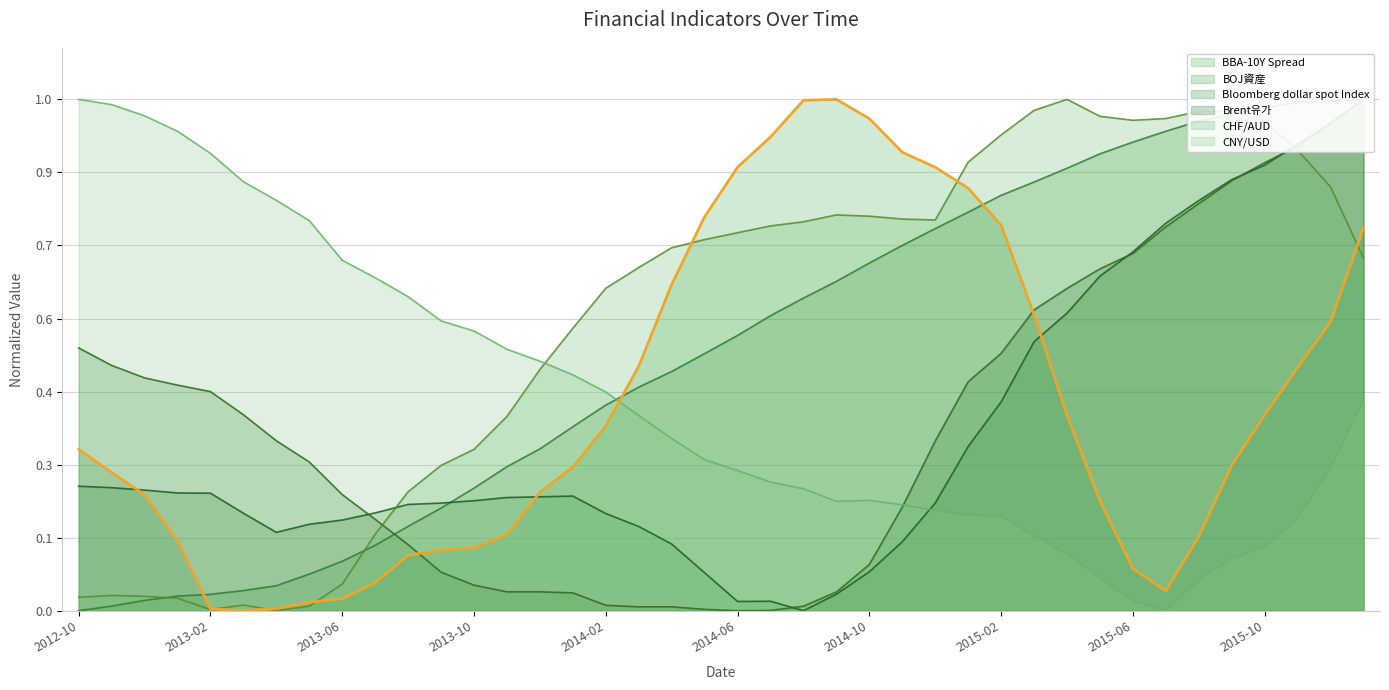

What is the difference between the CNY/USD values at 2014-10 and 2012-12?

0.8